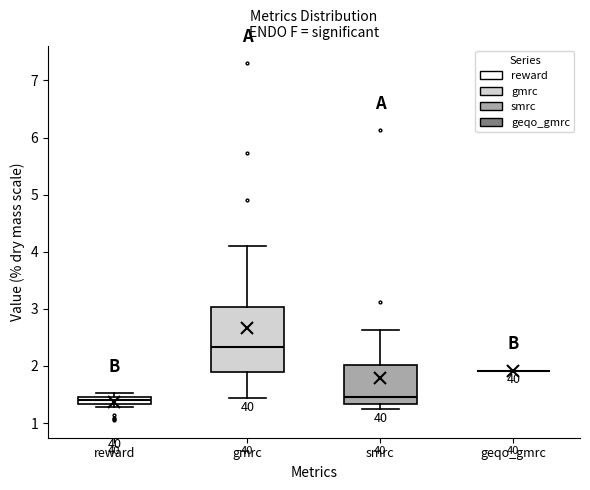

Which box is the tallest, from its lower edge to its upper edge?

gmrc